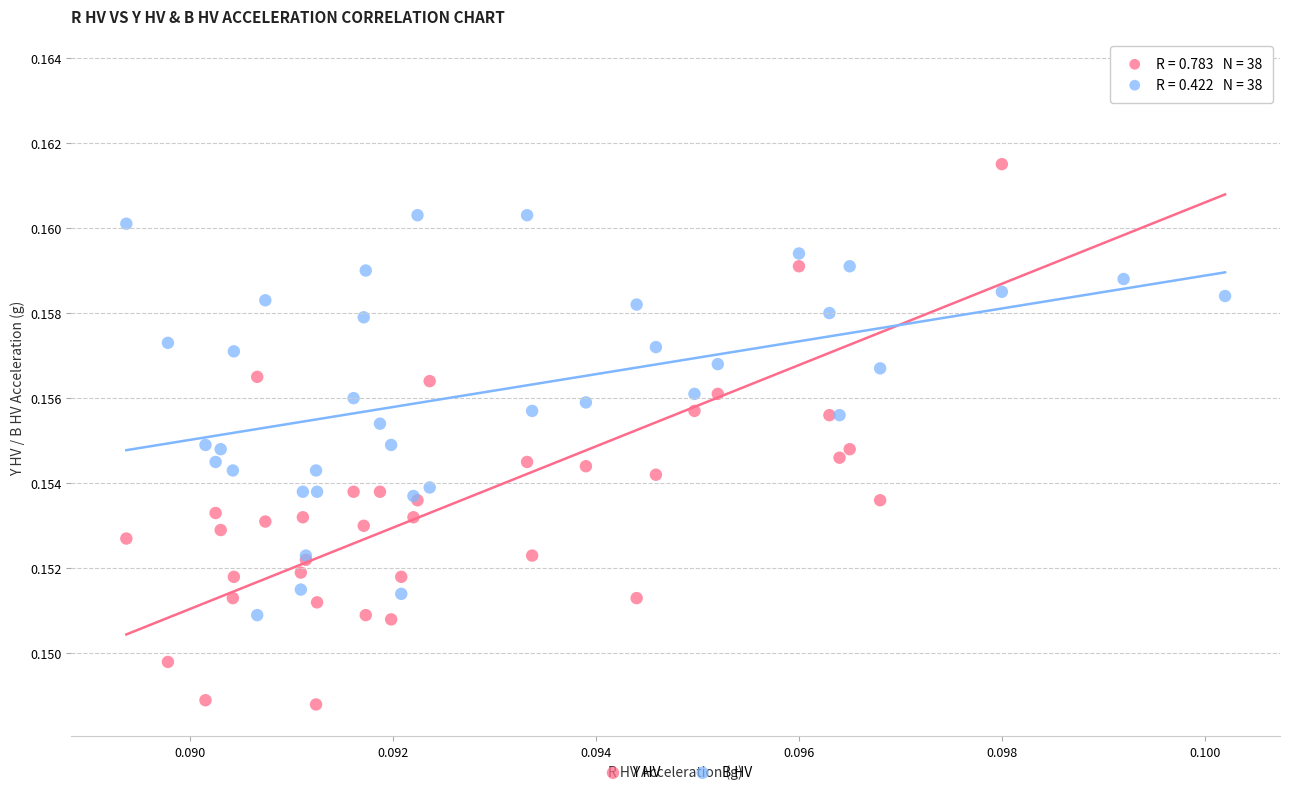

Which series contains the highest Y value?

Y HV